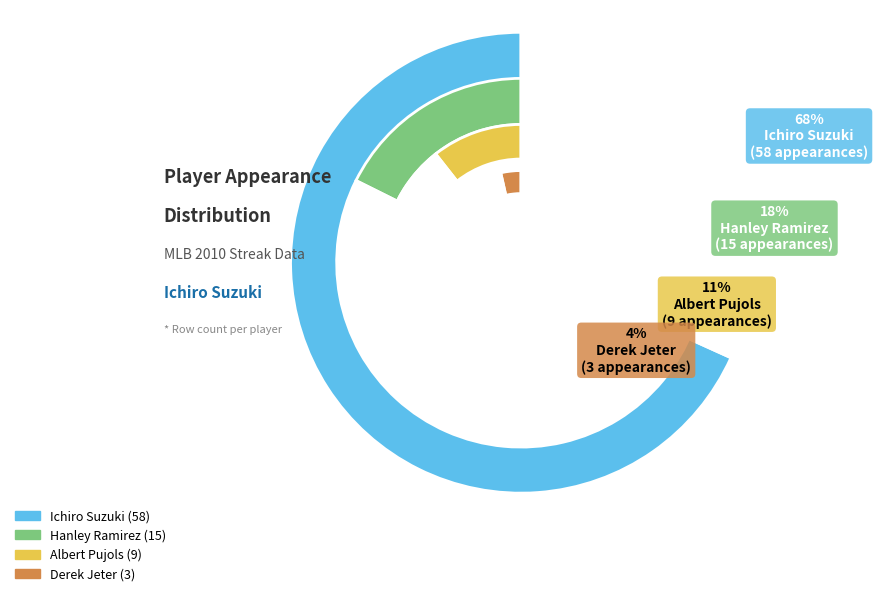

To the nearest percent, what percentage of the pie is Albert Pujols?

11%